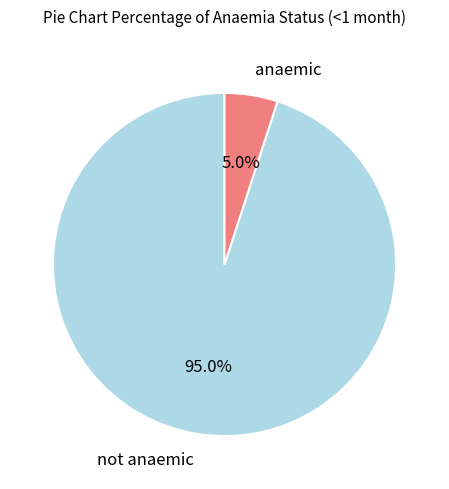

How many slices are in this pie chart?

2